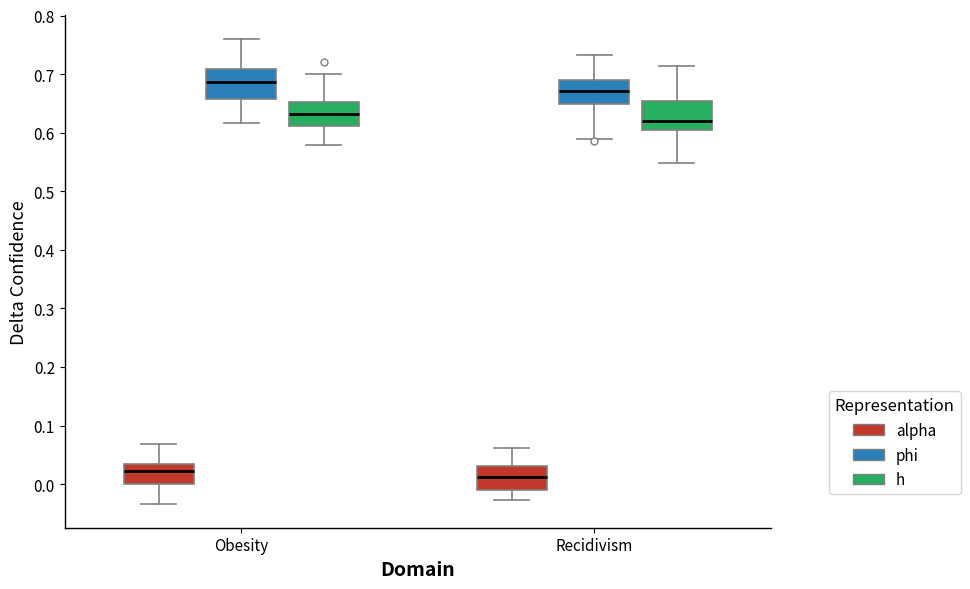

Which box has the lowest median line?

Recidivism (alpha)